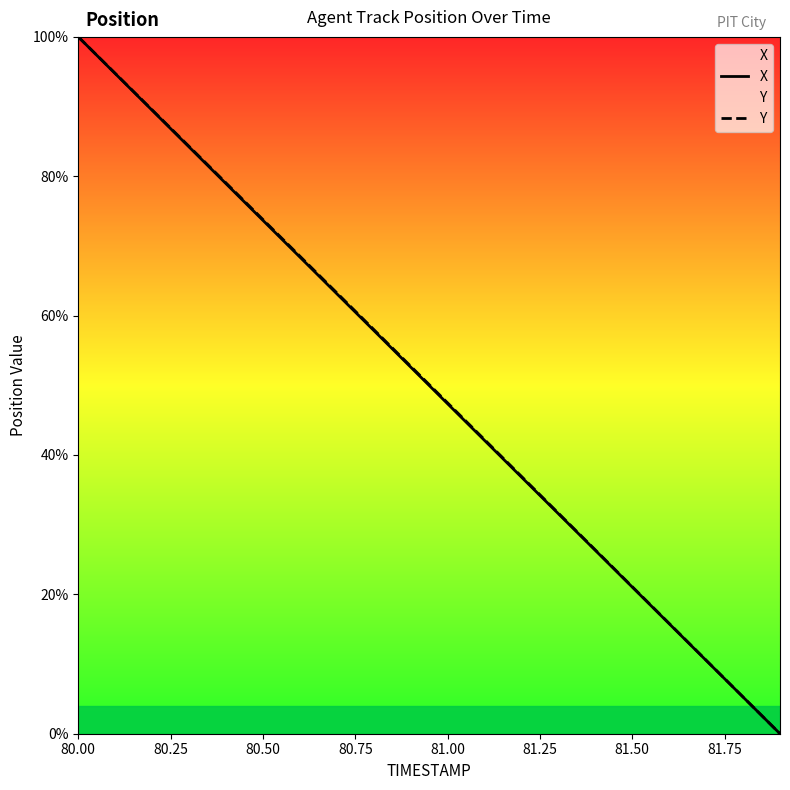

True or false: X has a value of 30.0 at 80.00.

False